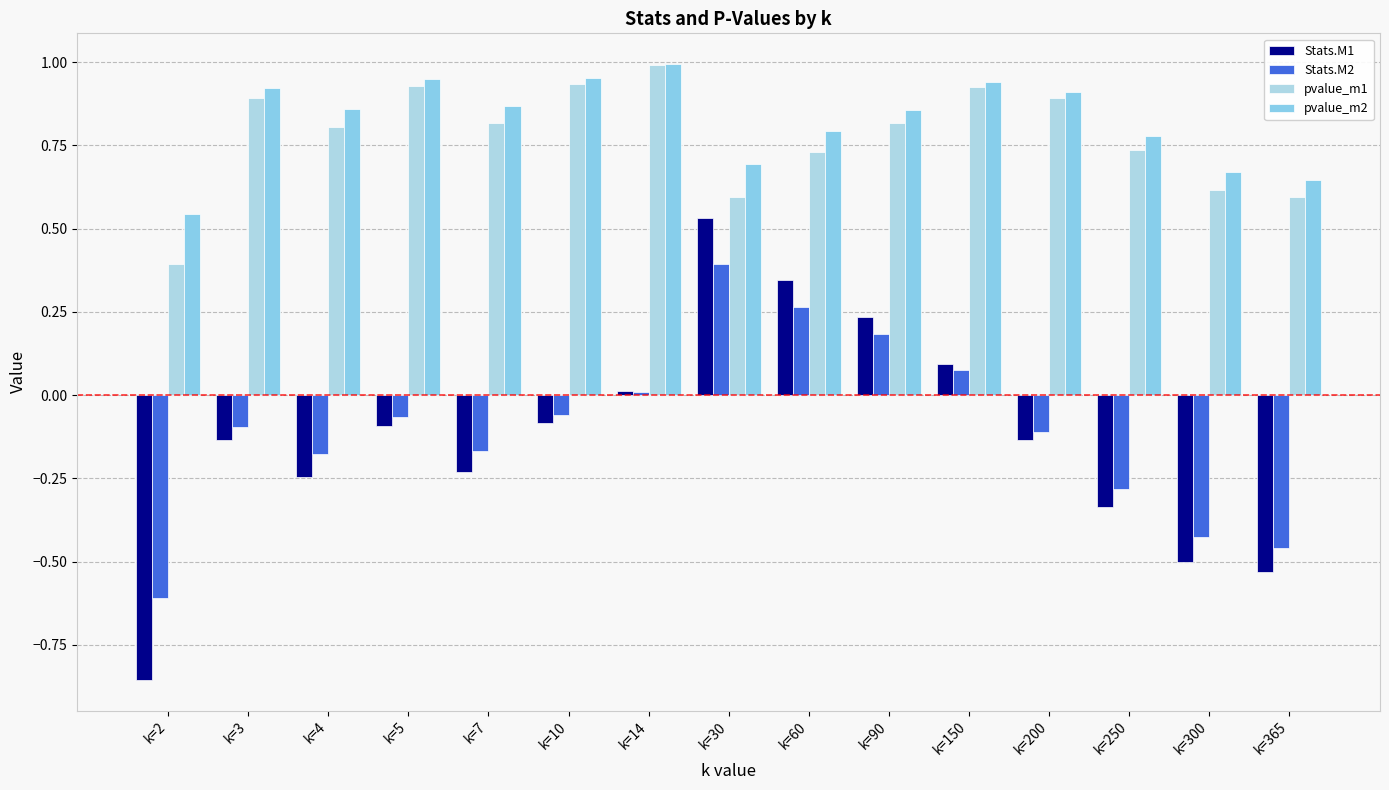

Read the Stats.M2 value at k=250.

-0.3